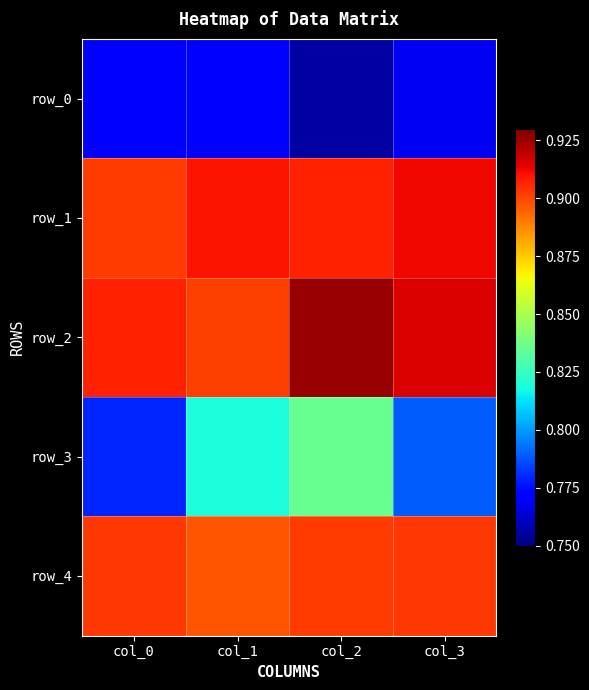

At how many categories does at least one series exceed 0?

4